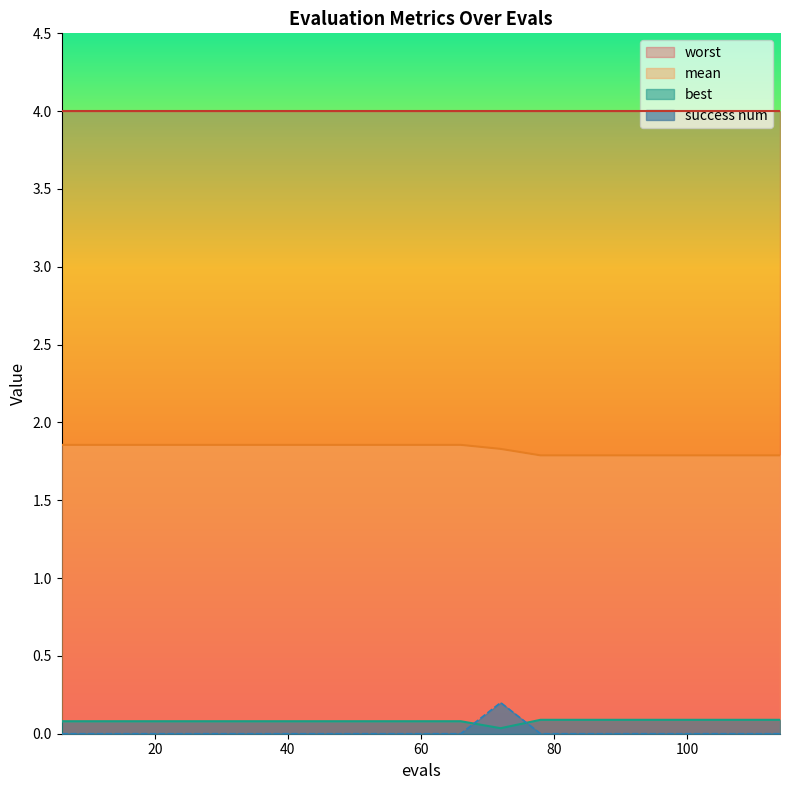

What is the sum of all success num values?

0.2